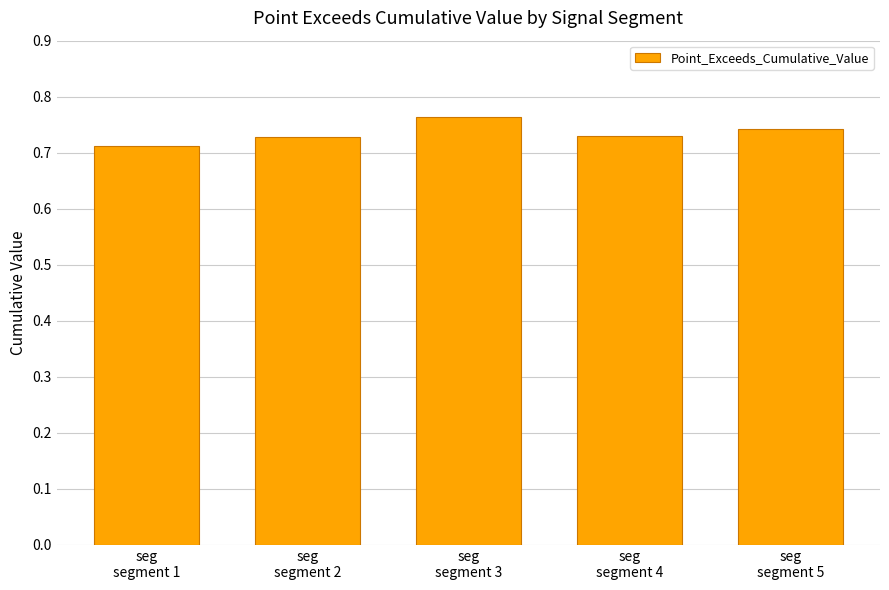

How many values are between 0 and 1?

5